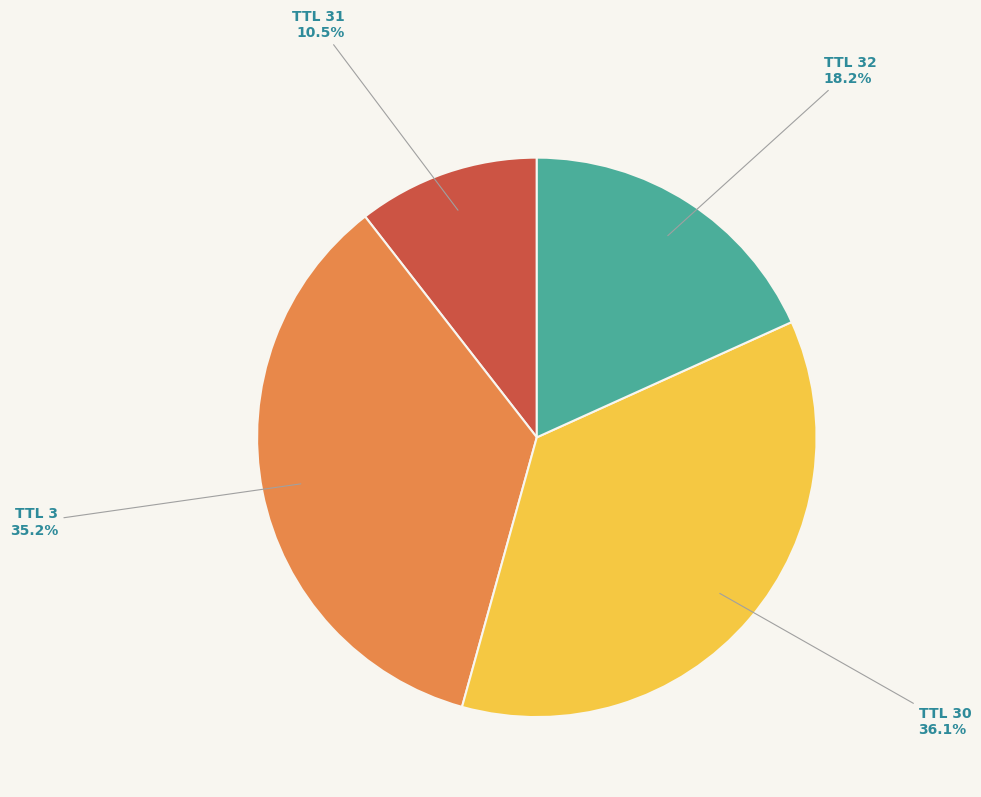

To the nearest percent, what is the average slice percentage?

25%